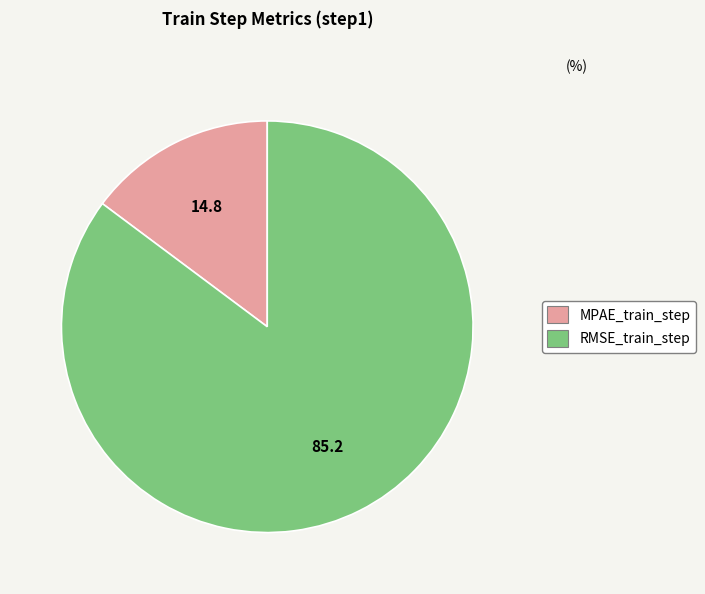

Does MPAE_train_step represent more than half of the total?

No